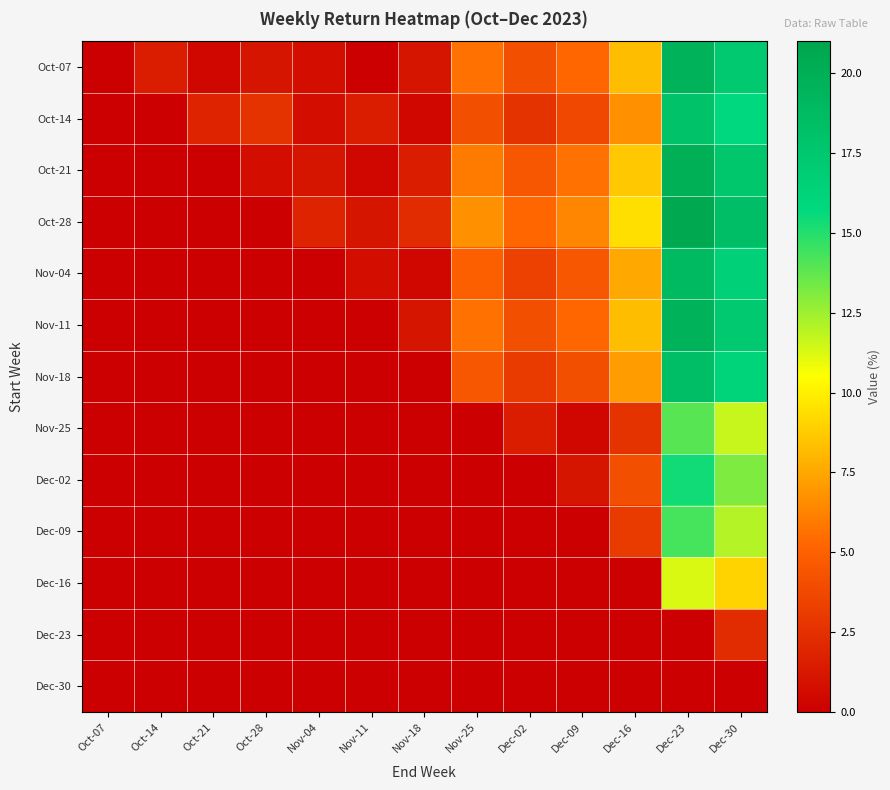

What is the spread (max minus min) of values at Oct-21?

1.9